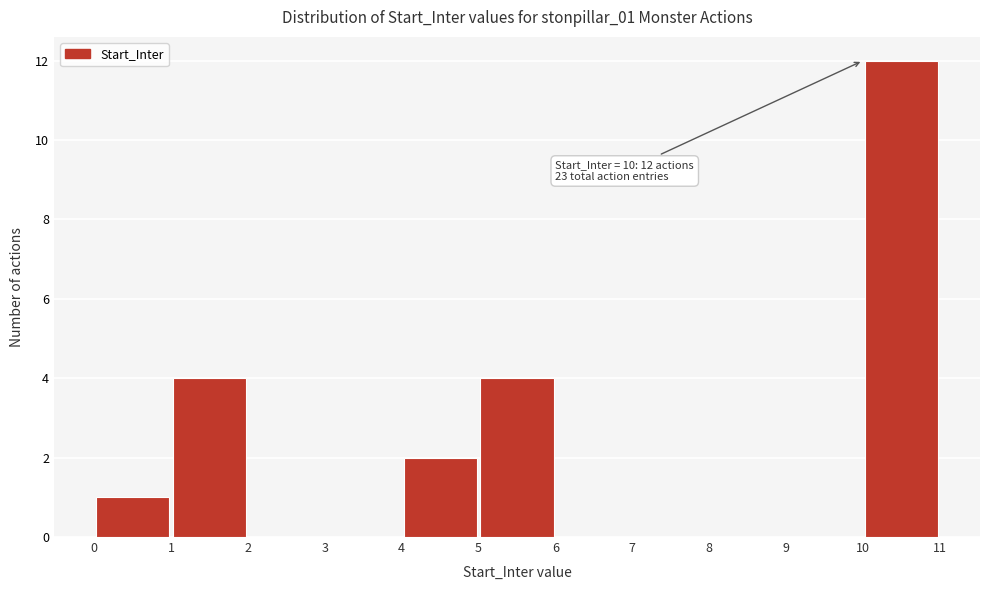

Which range on the x-axis has the tallest bar?

10 to 11